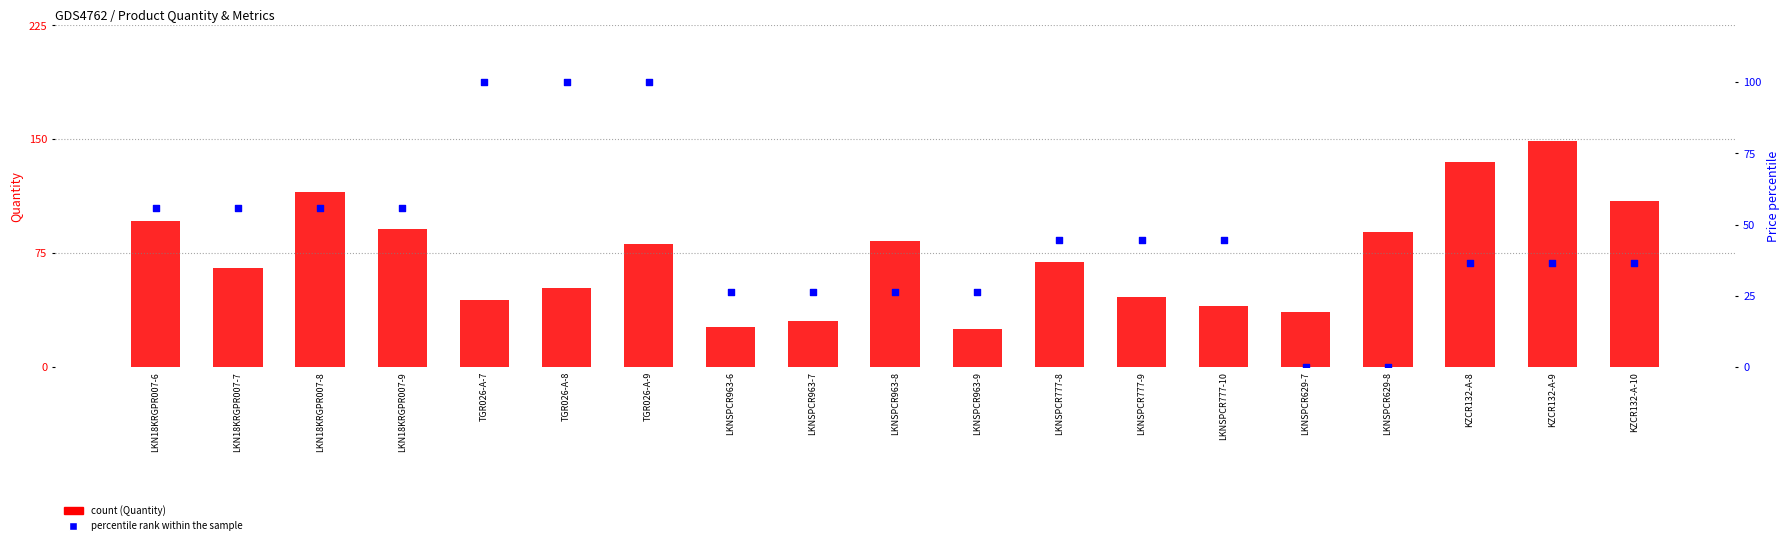

Which series has the largest Y range (max minus min)?

Quantity